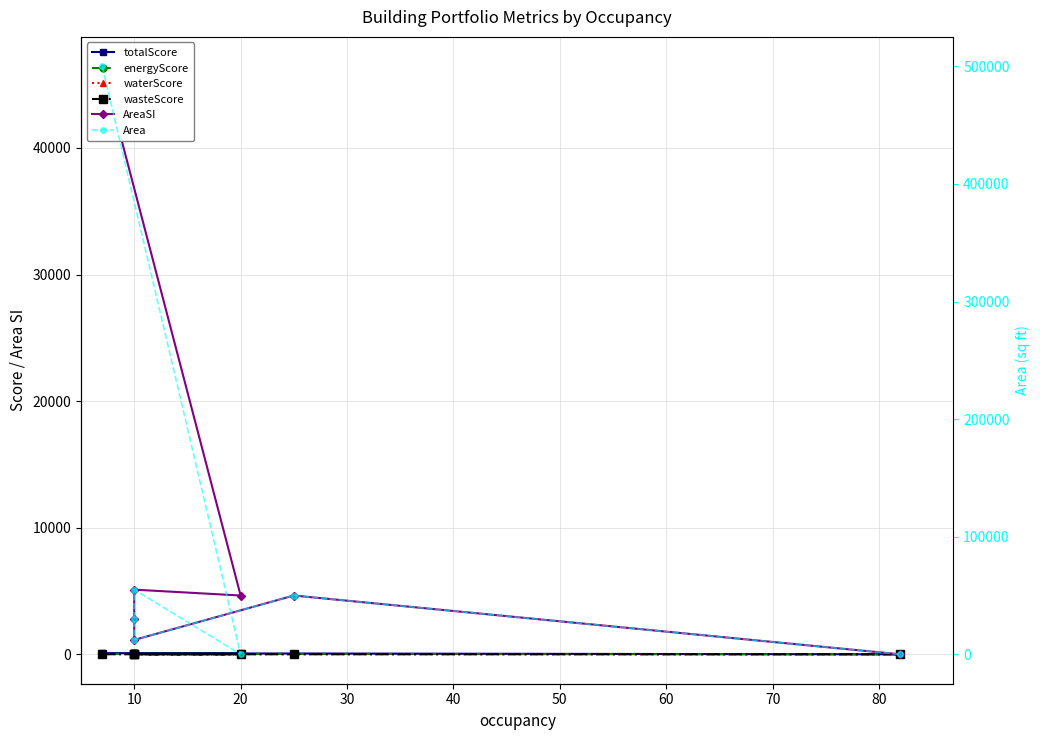

What is the difference between the maximum and minimum values in the Area series?

500000.0